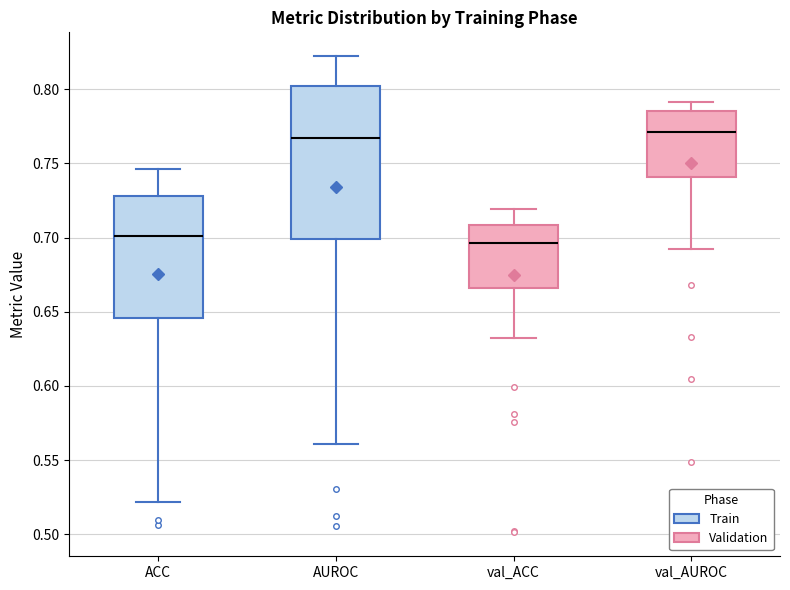

Which box's median line is the lowest?

val_ACC